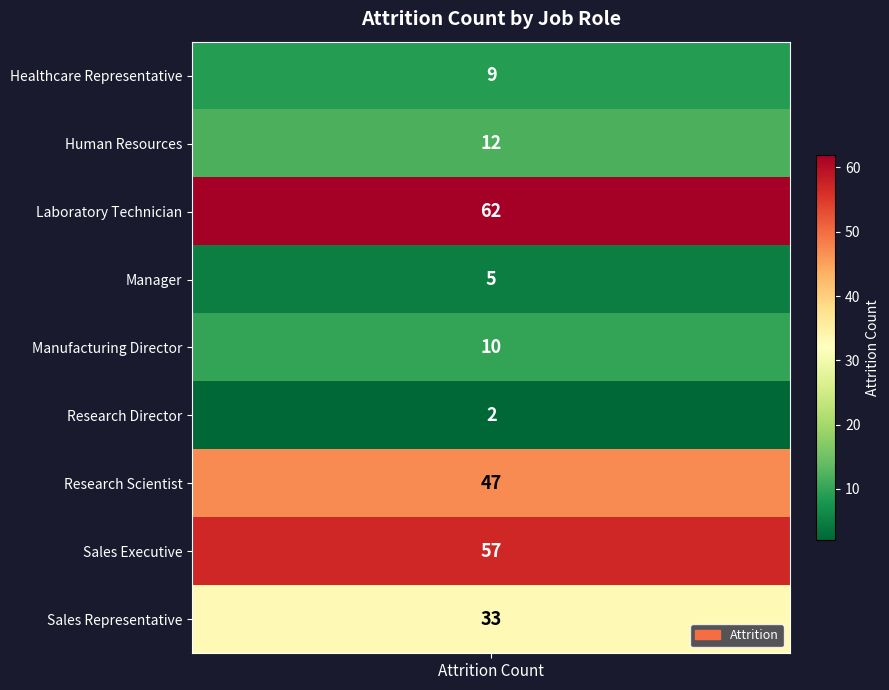

Reading left to right, transcribe all the data shown in this chart.

Healthcare Representative=9	Human Resources=12	Laboratory Technician=62	Manager=5	Manufacturing Director=10	Research Director=2	Research Scientist=47	Sales Executive=57	Sales Representative=33